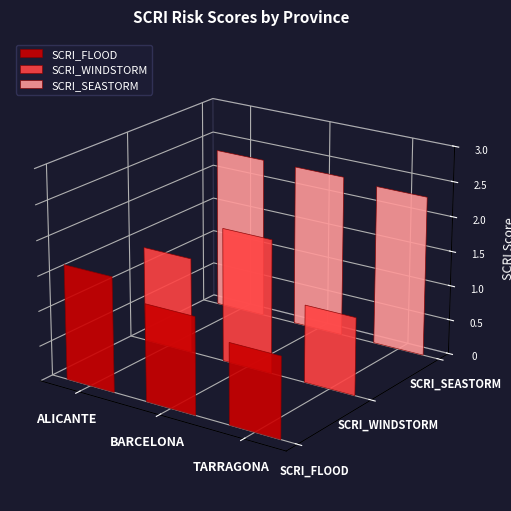

At which label is SCRI_FLOOD closest to 1?

TARRAGONA